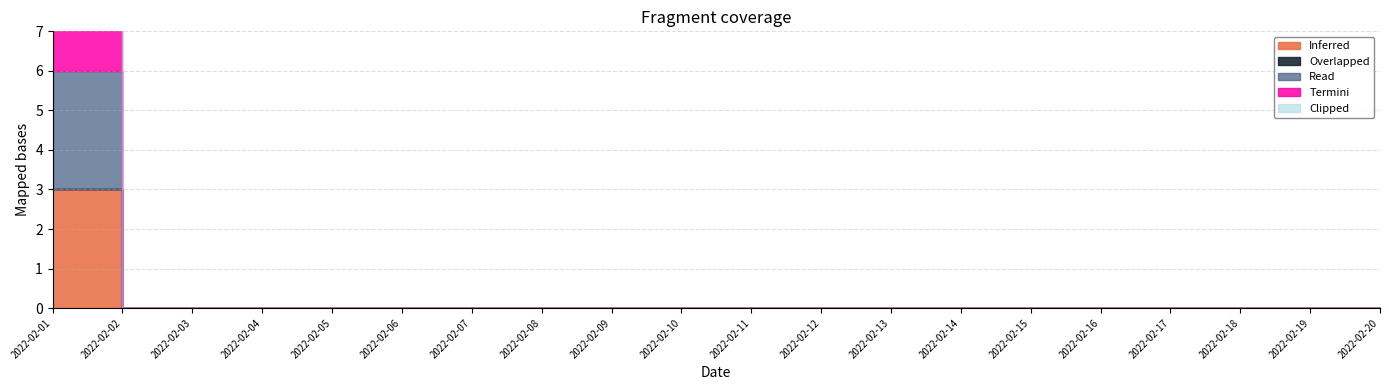

Reading left to right, what are all the values shown in this chart?

Inferred: 2022-02-01=3	2022-02-02=0	2022-02-03=0	2022-02-04=0	2022-02-05=0	2022-02-06=0	2022-02-07=0	2022-02-08=0	2022-02-09=0	2022-02-10=0	2022-02-11=0	2022-02-12=0	2022-02-13=0	2022-02-14=0	2022-02-15=0	2022-02-16=0	2022-02-17=0	2022-02-18=0	2022-02-19=0	2022-02-20=0
Overlapped: 2022-02-01=0	2022-02-02=0	2022-02-03=0	2022-02-04=0	2022-02-05=0	2022-02-06=0	2022-02-07=0	2022-02-08=0	2022-02-09=0	2022-02-10=0	2022-02-11=0	2022-02-12=0	2022-02-13=0	2022-02-14=0	2022-02-15=0	2022-02-16=0	2022-02-17=0	2022-02-18=0	2022-02-19=0	2022-02-20=0
Read: 2022-02-01=3	2022-02-02=0	2022-02-03=0	2022-02-04=0	2022-02-05=0	2022-02-06=0	2022-02-07=0	2022-02-08=0	2022-02-09=0	2022-02-10=0	2022-02-11=0	2022-02-12=0	2022-02-13=0	2022-02-14=0	2022-02-15=0	2022-02-16=0	2022-02-17=0	2022-02-18=0	2022-02-19=0	2022-02-20=0
Termini: 2022-02-01=3	2022-02-02=0	2022-02-03=0	2022-02-04=0	2022-02-05=0	2022-02-06=0	2022-02-07=0	2022-02-08=0	2022-02-09=0	2022-02-10=0	2022-02-11=0	2022-02-12=0	2022-02-13=0	2022-02-14=0	2022-02-15=0	2022-02-16=0	2022-02-17=0	2022-02-18=0	2022-02-19=0	2022-02-20=0
Clipped: 2022-02-01=0	2022-02-02=0	2022-02-03=0	2022-02-04=0	2022-02-05=0	2022-02-06=0	2022-02-07=0	2022-02-08=0	2022-02-09=0	2022-02-10=0	2022-02-11=0	2022-02-12=0	2022-02-13=0	2022-02-14=0	2022-02-15=0	2022-02-16=0	2022-02-17=0	2022-02-18=0	2022-02-19=0	2022-02-20=0